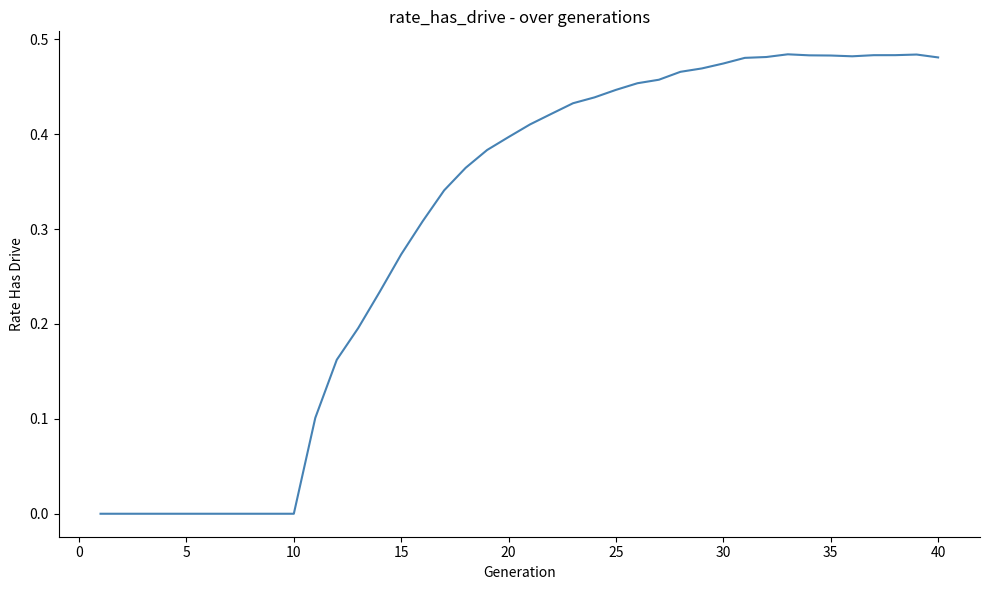

The value at 20 is 0.4. True or false?

True